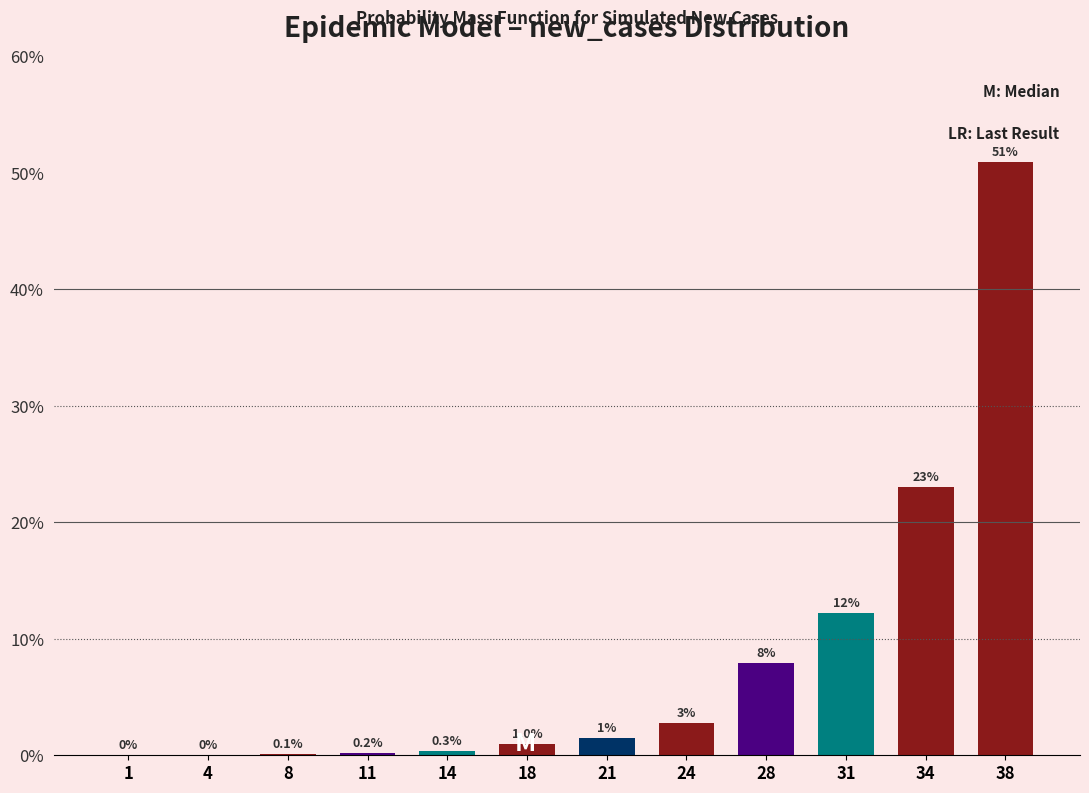

True or false: the data shows 0.2 at 11.

True